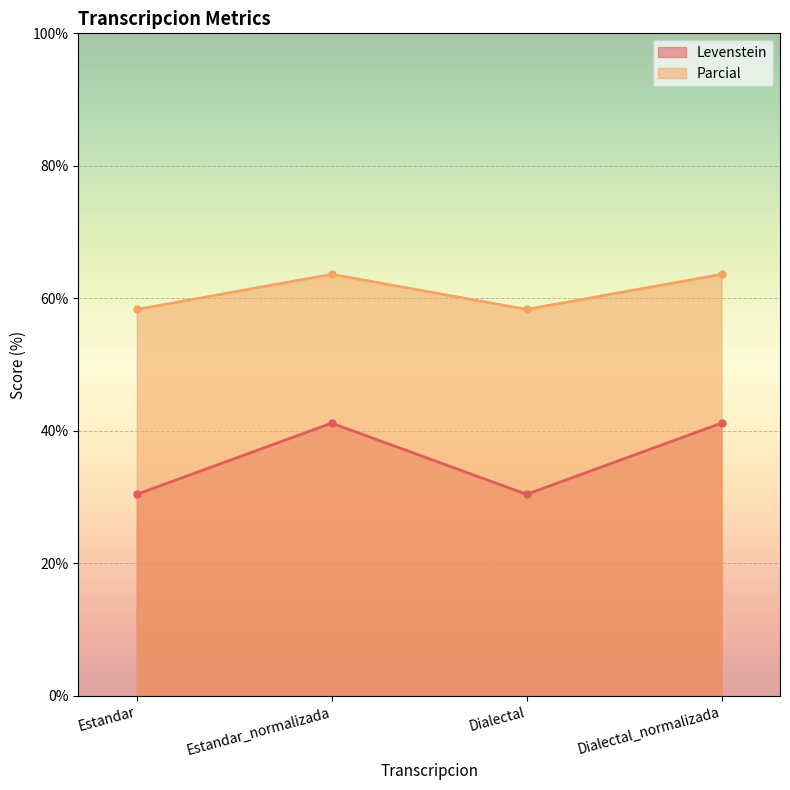

Reading right to left, extract all data points from this chart.

Levenstein: Dialectal_normalizada=41.2	Dialectal=30.4	Estandar_normalizada=41.2	Estandar=30.4
Parcial: Dialectal_normalizada=63.6	Dialectal=58.3	Estandar_normalizada=63.6	Estandar=58.3